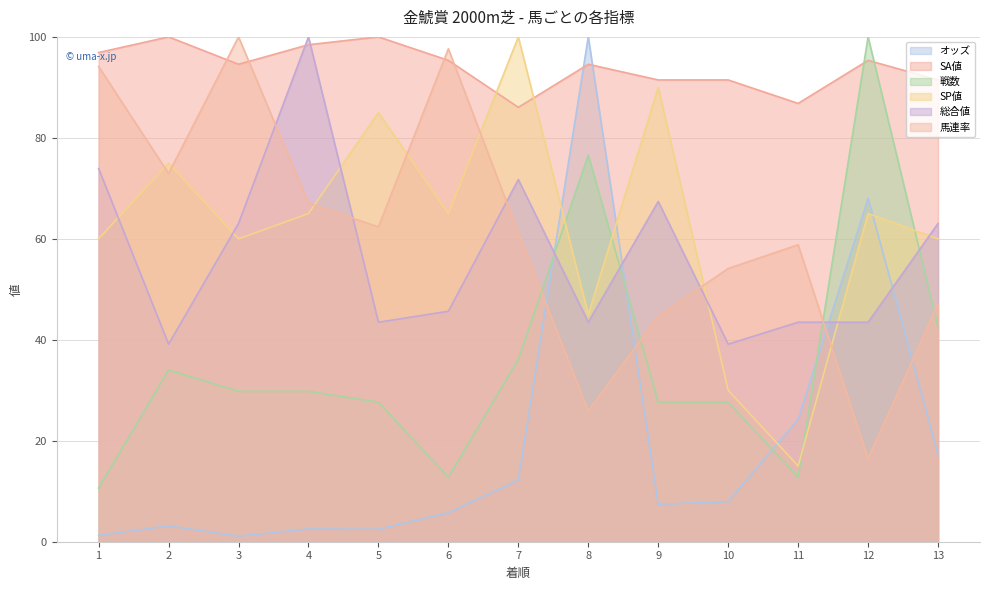

Where does the 戦数 series first go above 29?

2